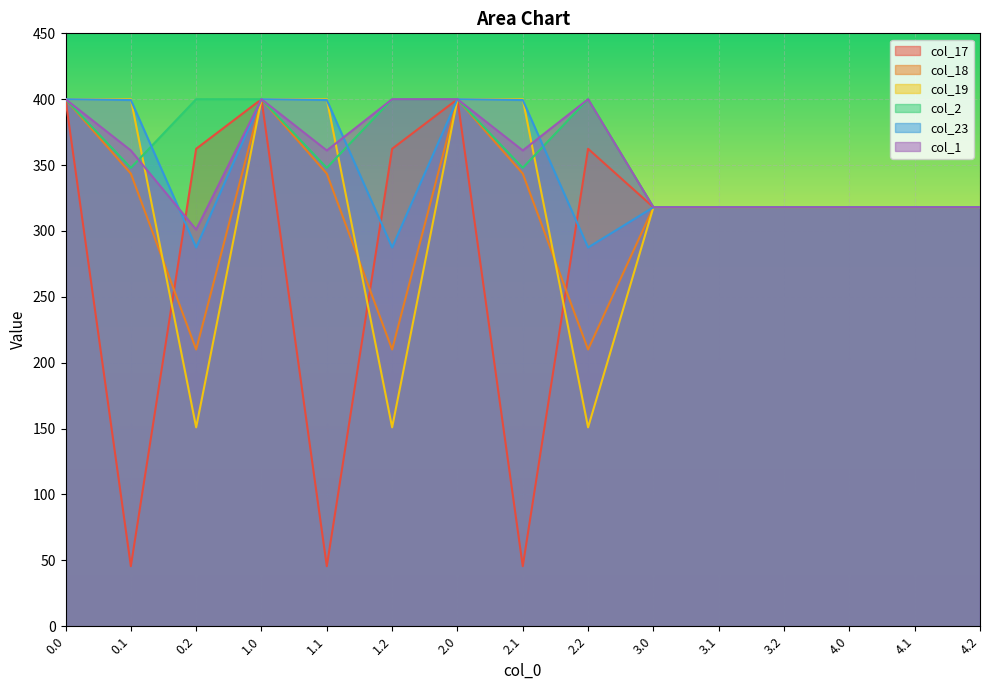

What is the total value across all series at 4.2?

1908.0